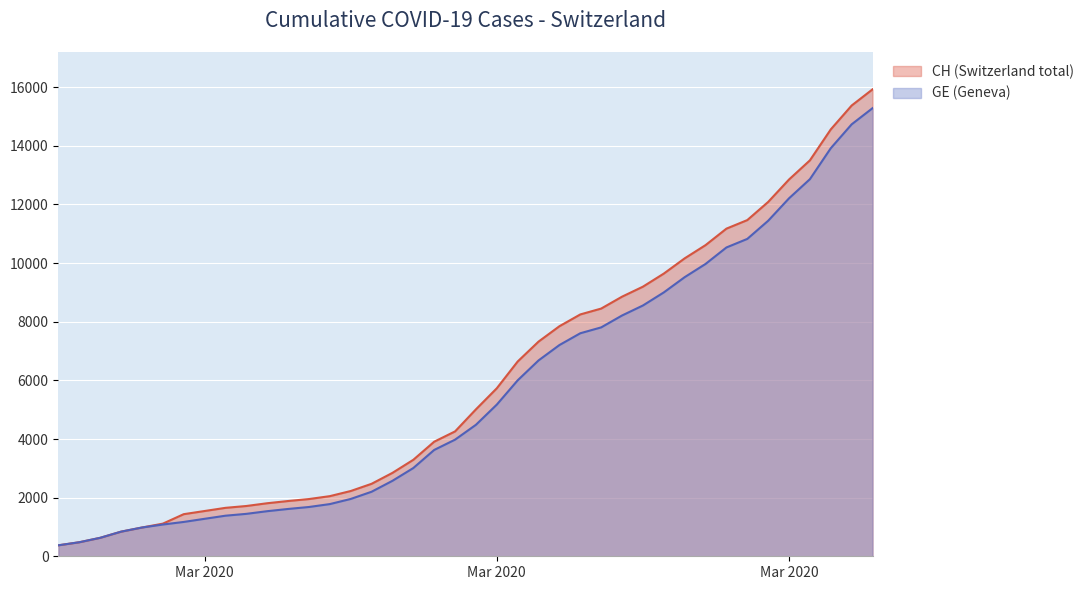

How many data points in CH are less than 5012?

20